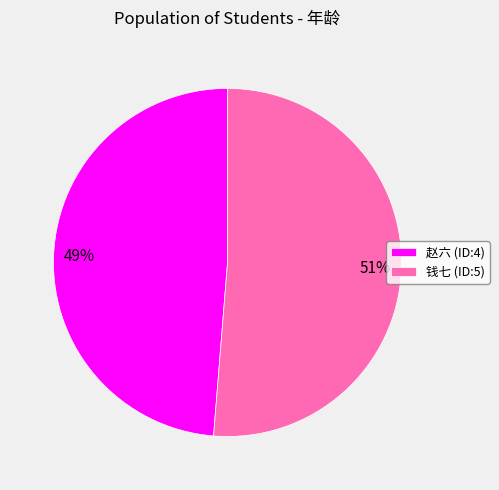

To the nearest percent, what percentage of the pie is 赵六 (ID:4)?

49%